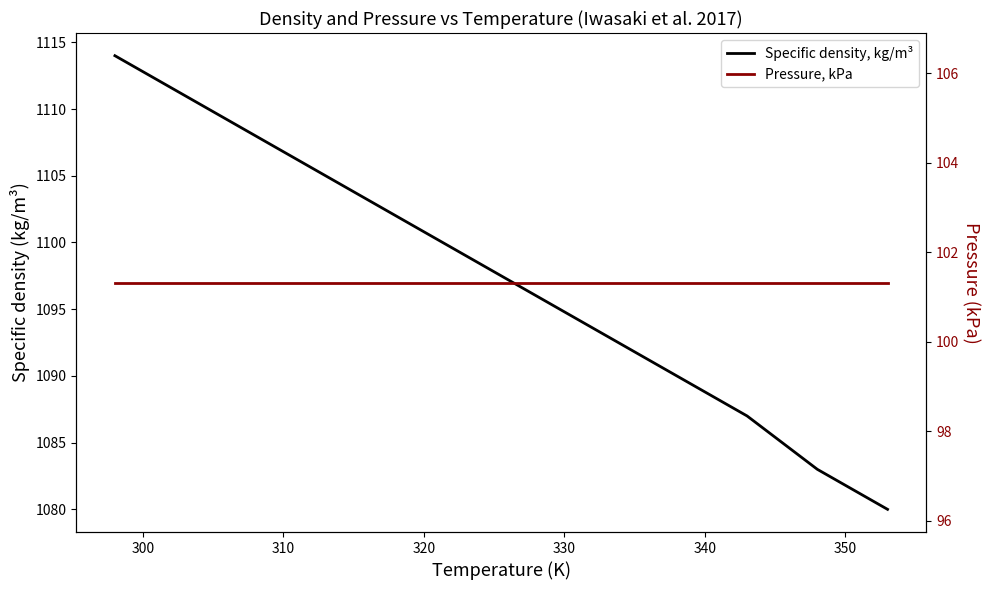

True or false: Specific density, kg/m³ and Pressure, kPa cross at least once.

False